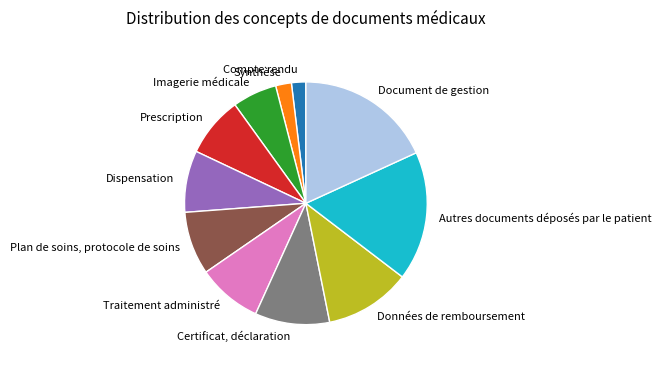

Count the number of slices in the pie.

11